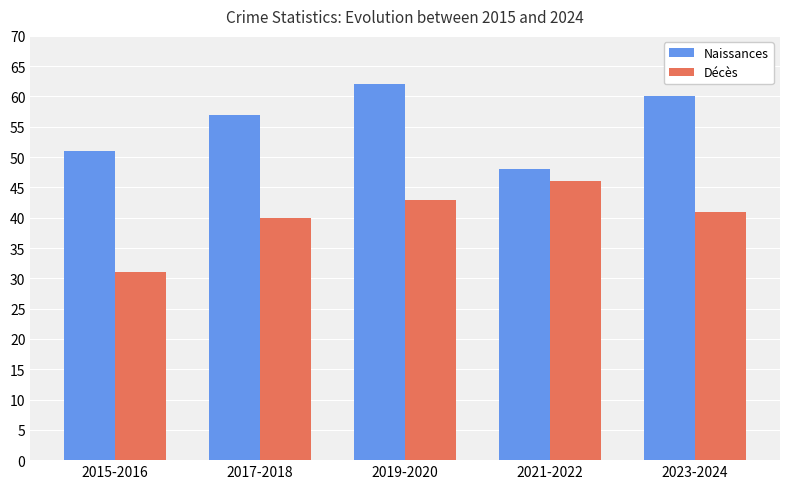

At which category does the chart reach its peak across all series?

2019-2020